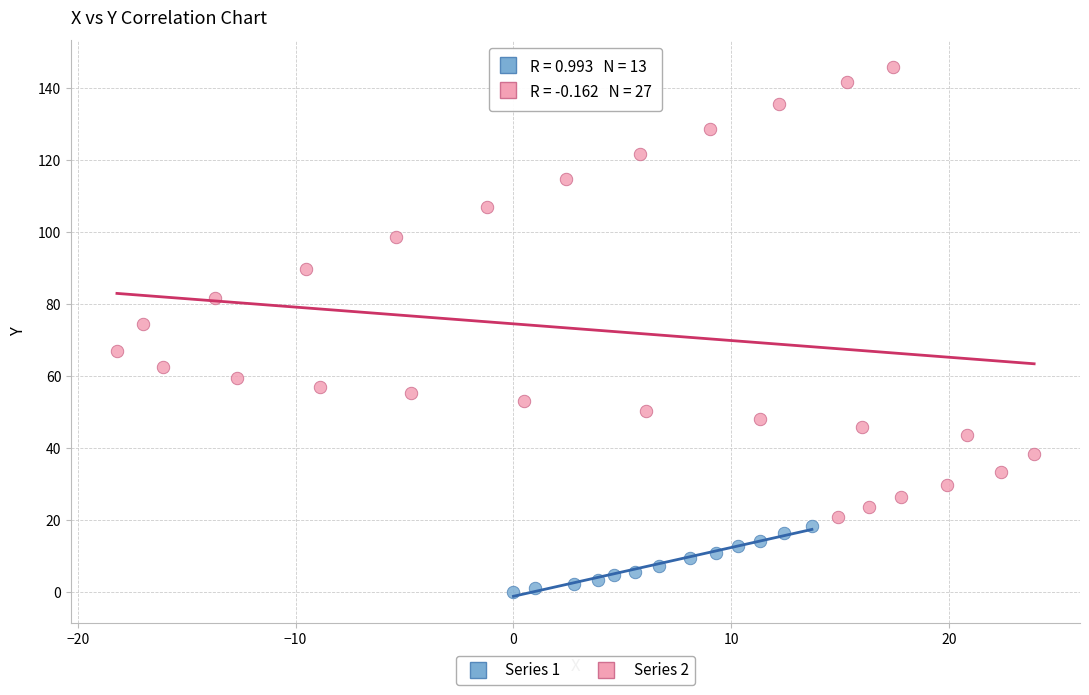

Which series has the largest Y range (max minus min)?

Series 2